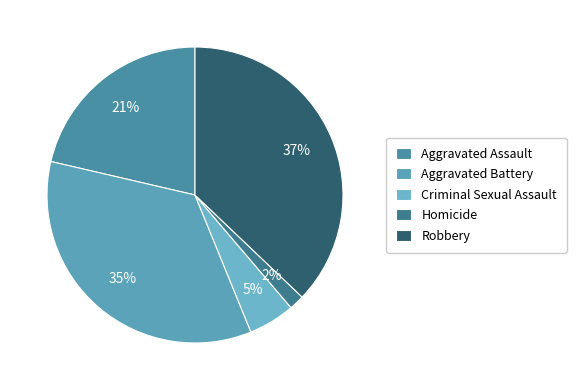

Is Homicide the majority of the pie?

No